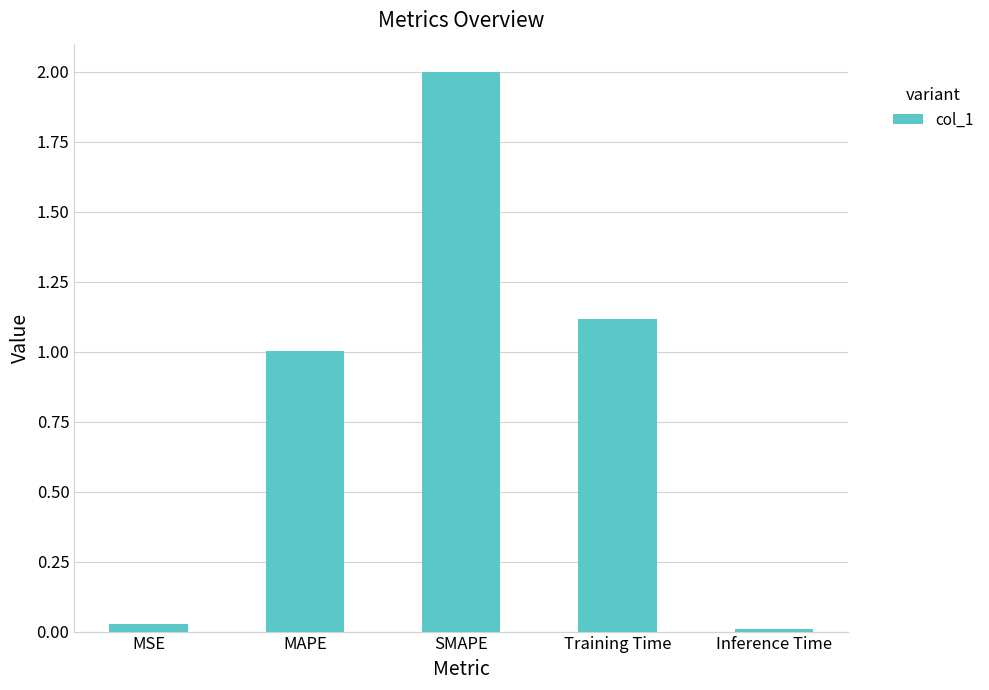

What position from the left is MAPE?

2